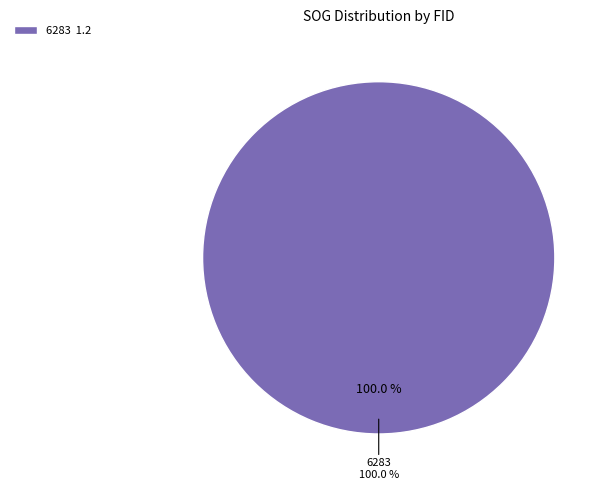

Is there a majority slice in this chart?

Yes